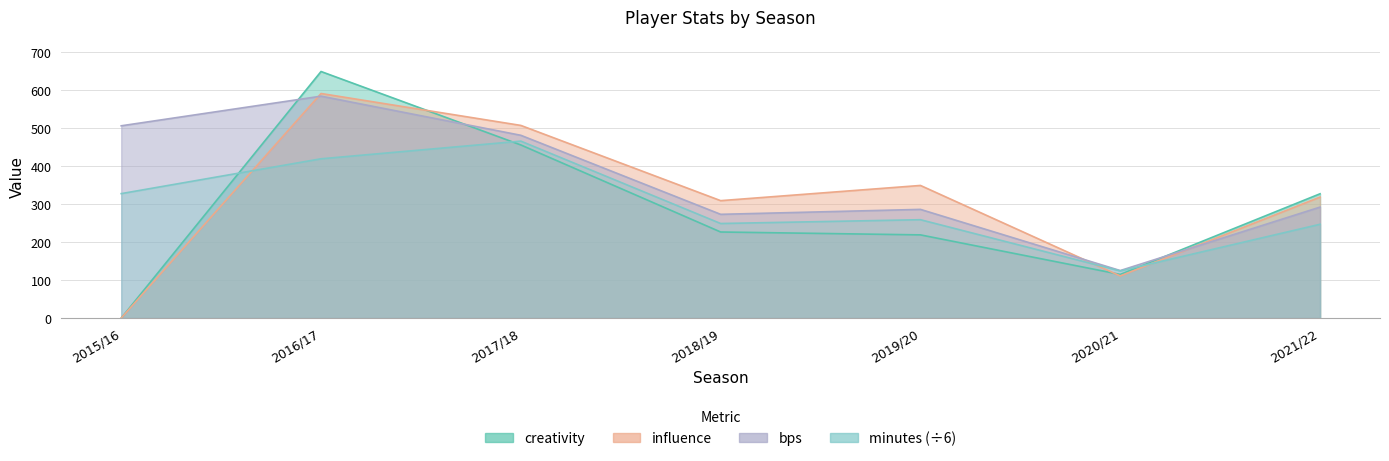

What is the sum of the influence values at 2019/20 and 2020/21?

459.8